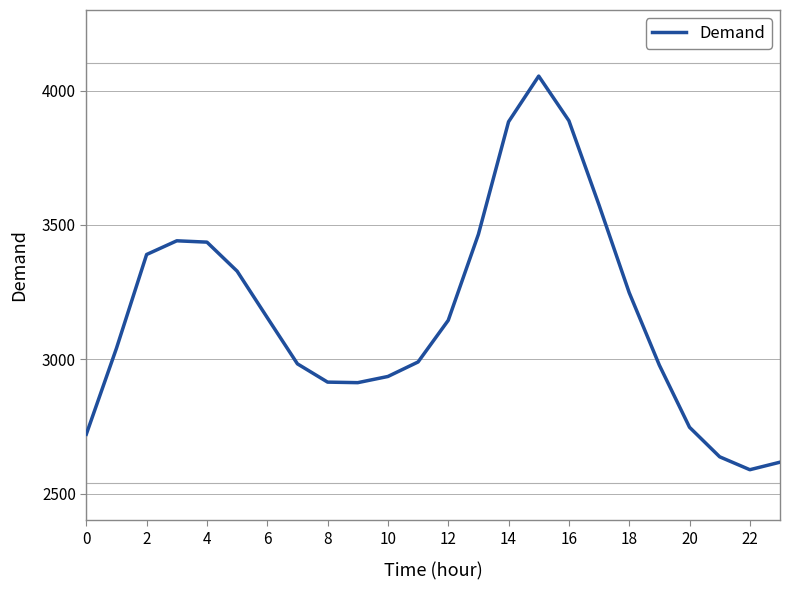

How many lines are shown in the chart?

1